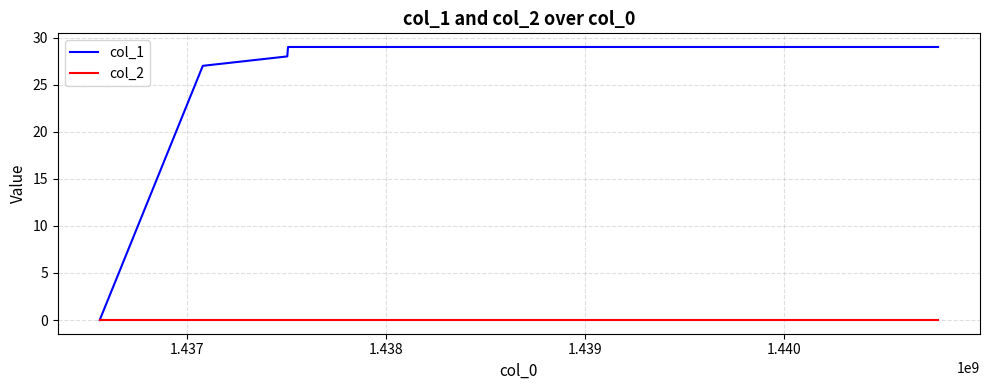

Which series has the largest total across all categories?

col_1